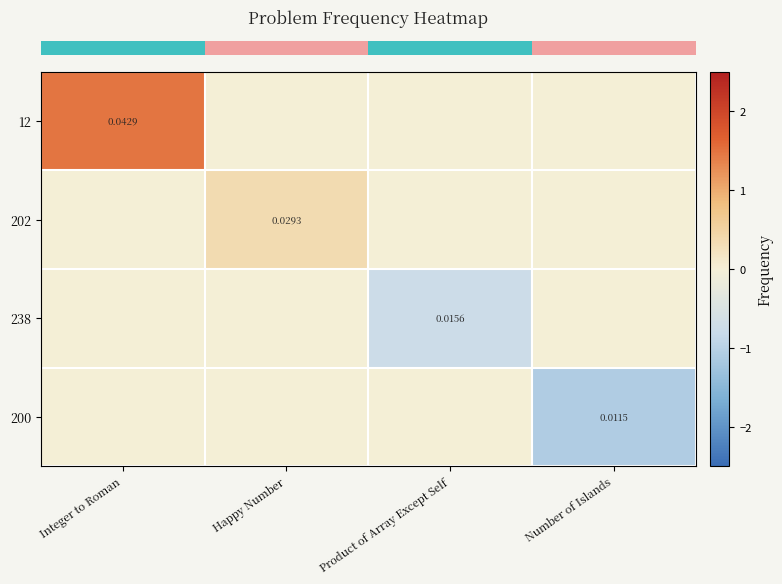

True or false: row_0 has a value of 0.0 at Number of Islands.

True